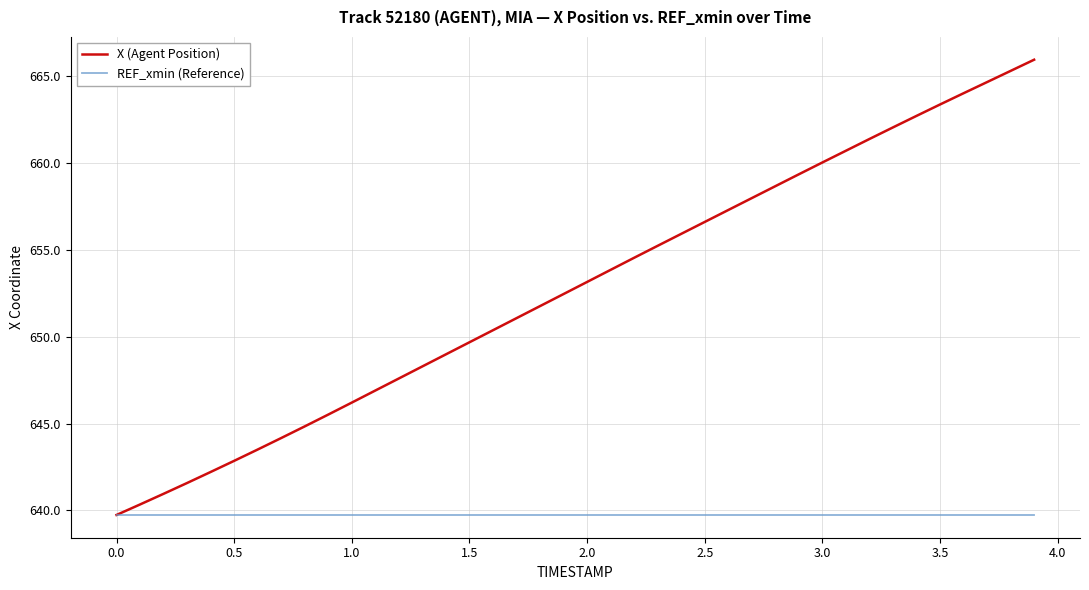

What is the lowest value of the REF_xmin (Reference) series?

639.7